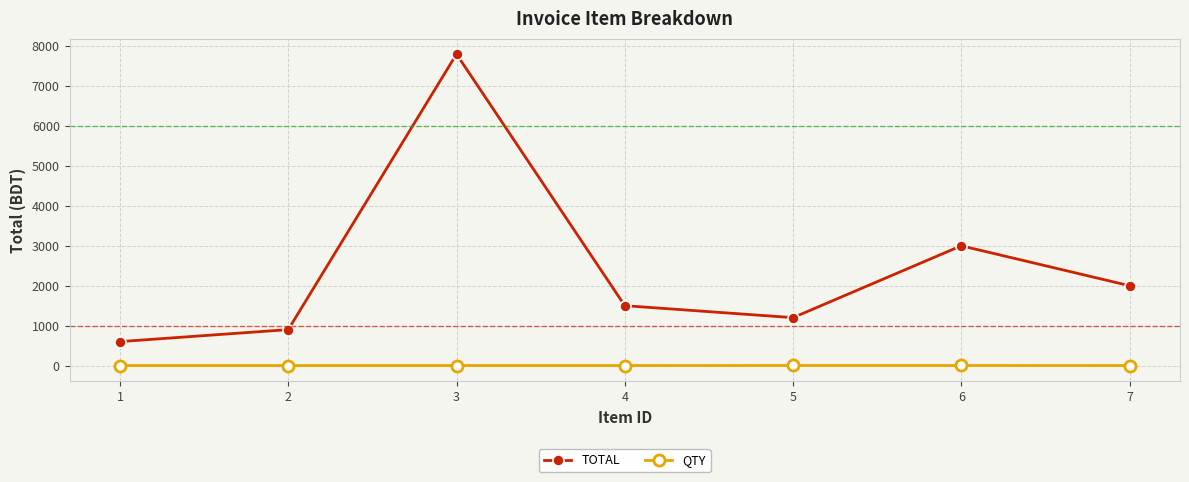

True or false: QTY and TOTAL intersect in this chart.

False